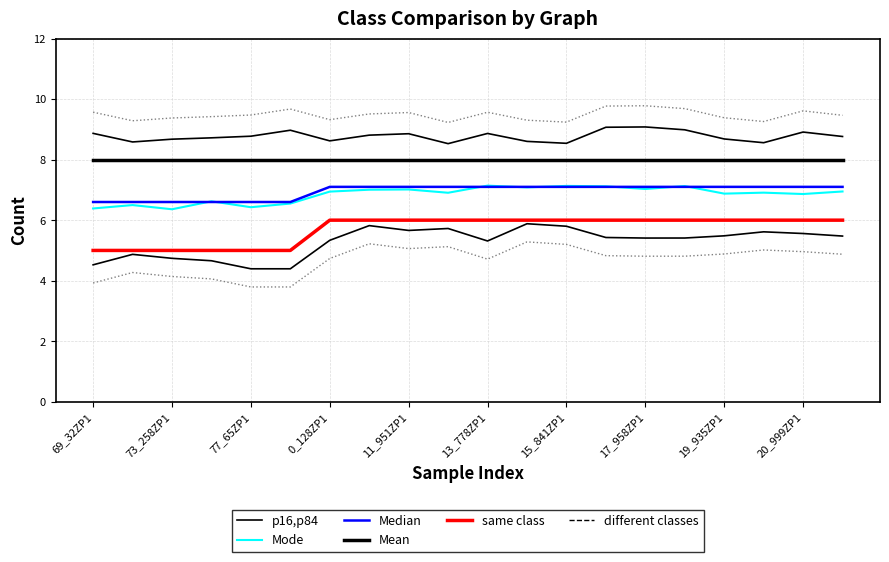

True or false: same class has more than 2 points higher than both neighbors.

False